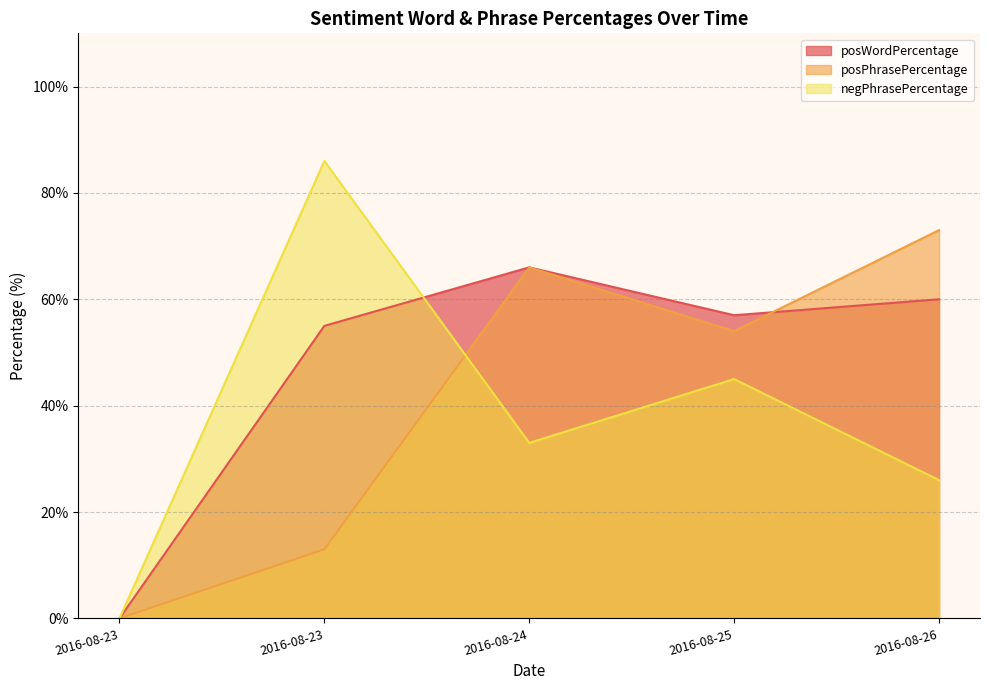

Which series has the largest total across all categories?

posWordPercentage